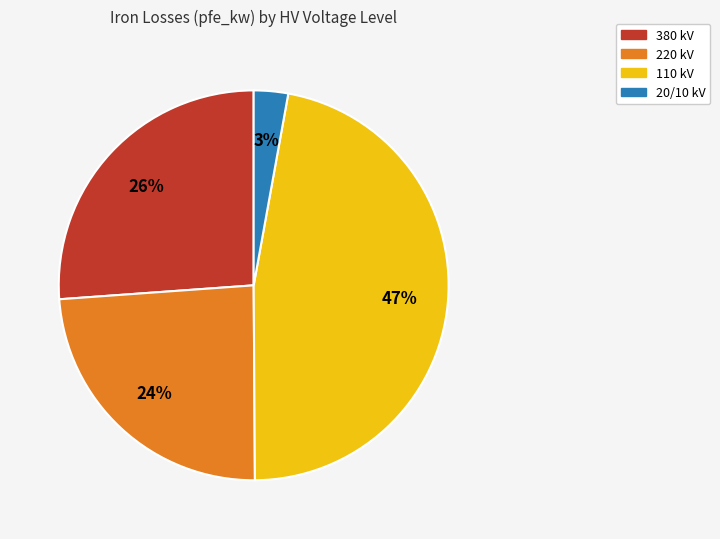

Is there any slice that represents more than half of the pie?

No